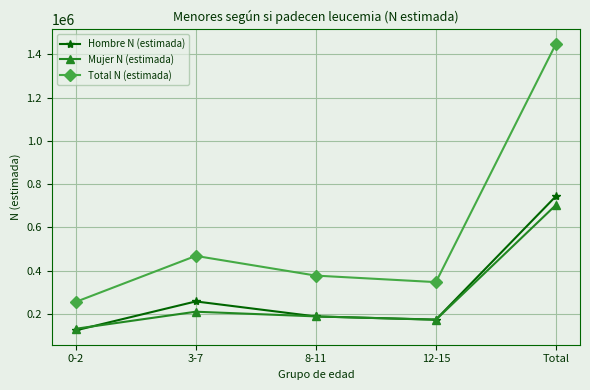

What is the approximate value of Hombre N (estimada) at 0-2, to the nearest 10?

124160